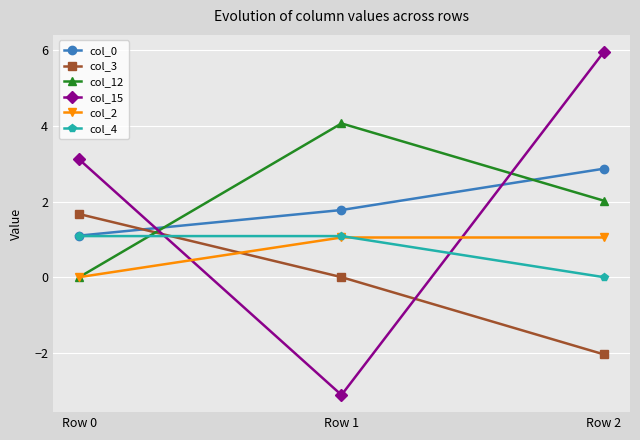

Reading left to right, extract all data points from this chart.

col_0: 1.1	1.8	2.9
col_3: 1.7	0.0	-2.0
col_12: 0.0	4.1	2.0
col_15: 3.1	-3.1	6.0
col_2: 0.0	1.0	1.0
col_4: 1.1	1.1	0.0